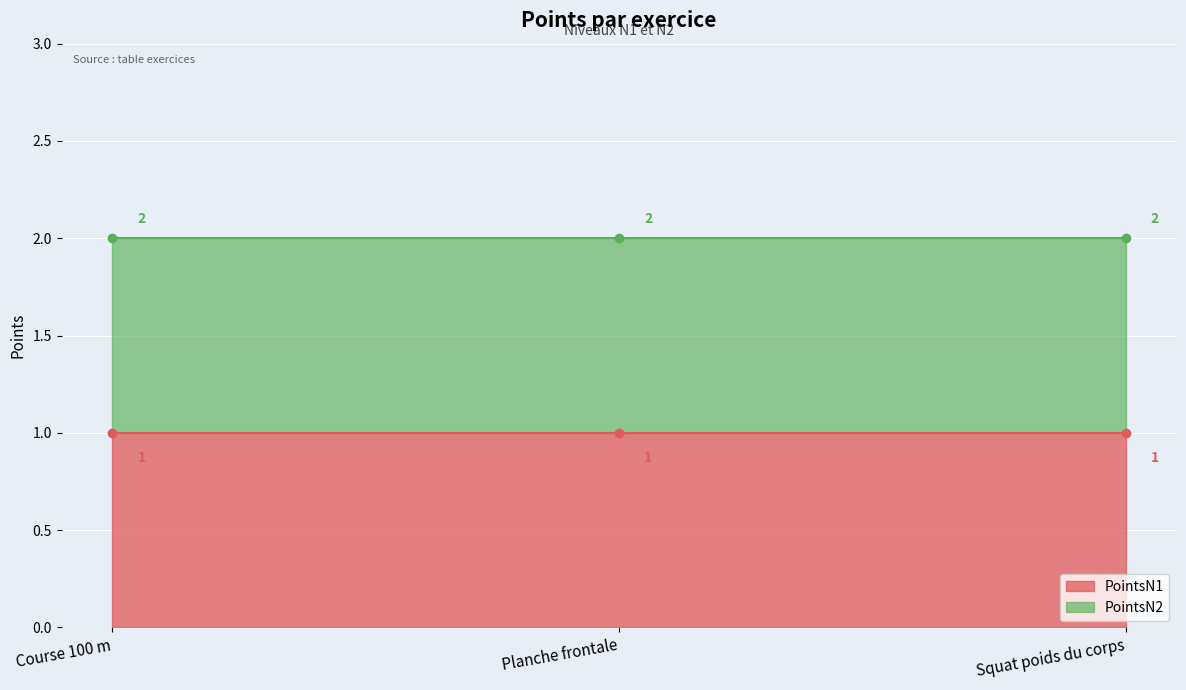

Reading left to right, list all the values displayed in this chart.

PointsN1: Course 100 m=1	Planche frontale=1	Squat poids du corps=1
PointsN2: Course 100 m=2	Planche frontale=2	Squat poids du corps=2